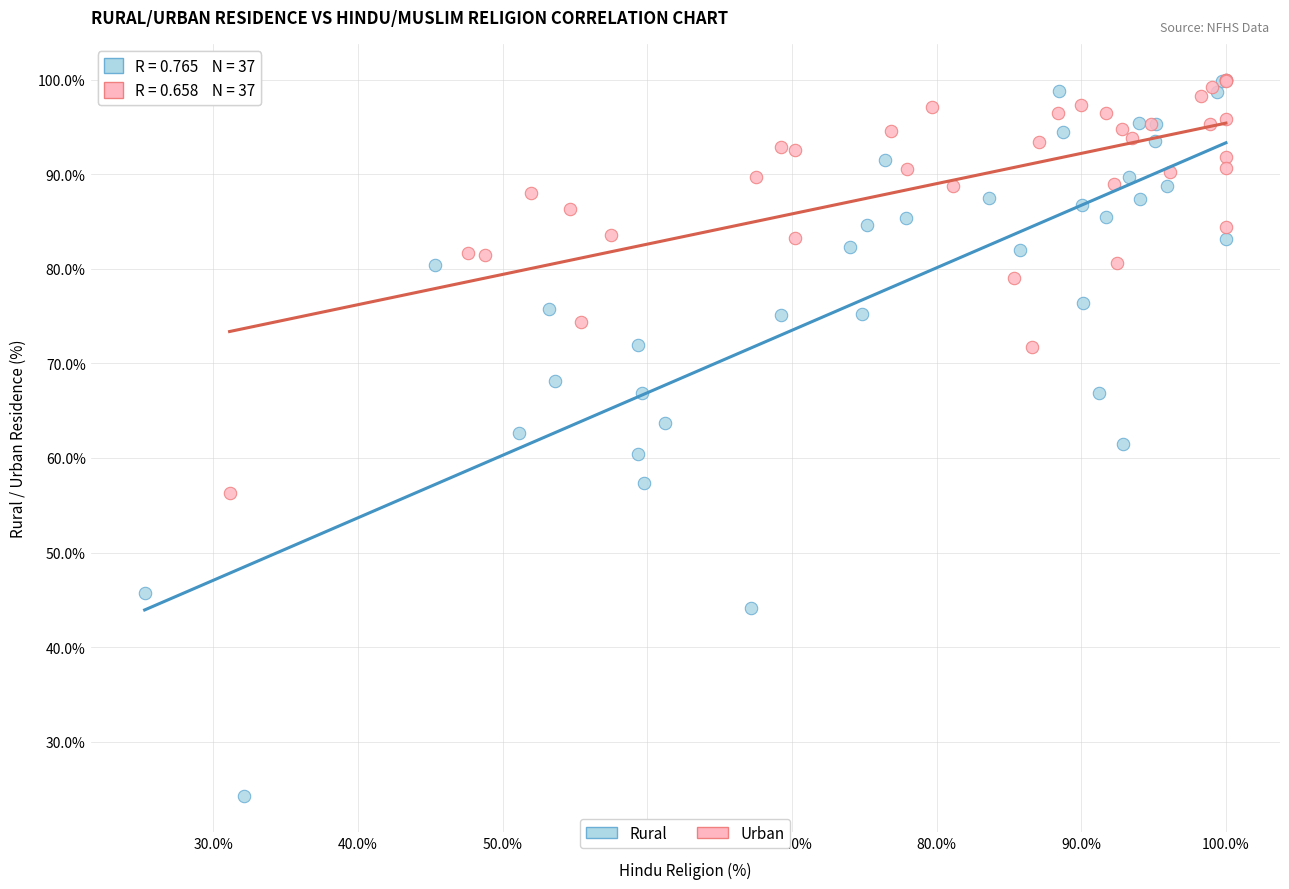

Which series has the largest Y range (max minus min)?

Rural